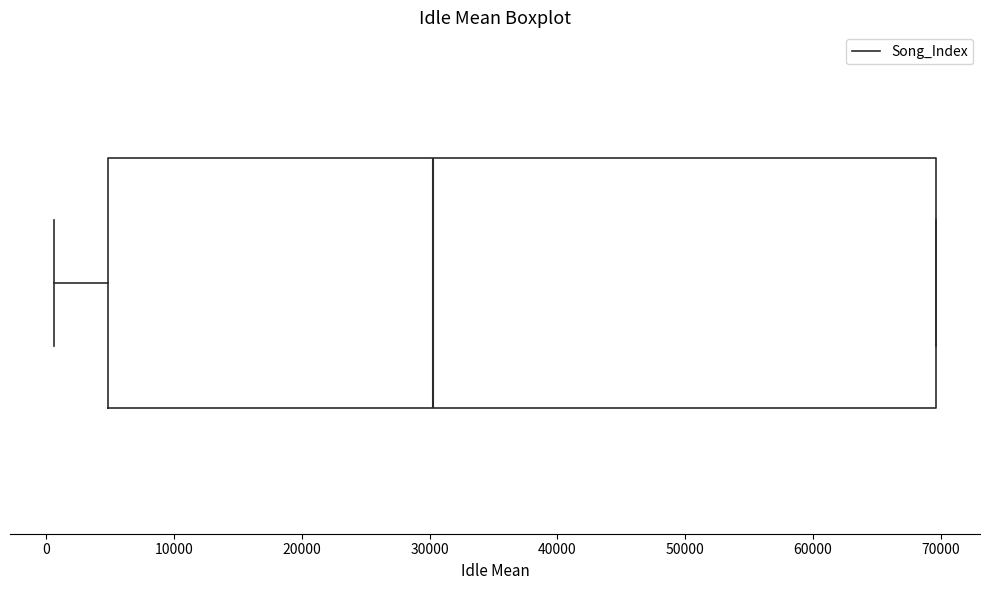

Read this box plot against the x-axis: the position of the median line, the range covered by the box, and the ends of both whiskers. The values are not printed on the chart, so give them approximately, as read against the axis.

median 30000, box 5000 to 70000, whiskers 1000 to 70000